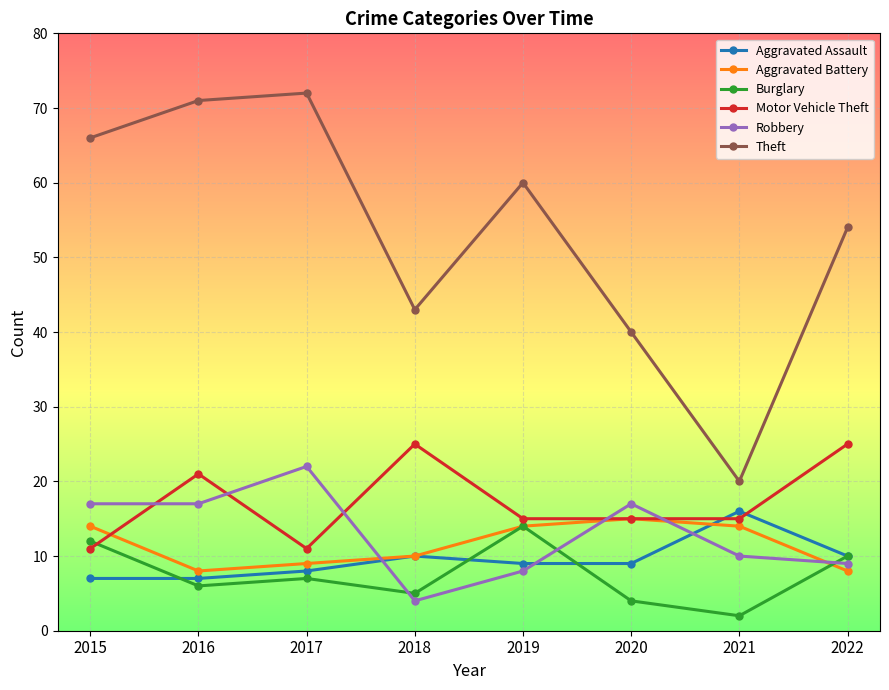

Reading left to right, extract all data points from this chart.

Aggravated Assault: 7	7	8	10	9	9	16	10
Aggravated Battery: 14	8	9	10	14	15	14	8
Burglary: 12	6	7	5	14	4	2	10
Motor Vehicle Theft: 11	21	11	25	15	15	15	25
Robbery: 17	17	22	4	8	17	10	9
Theft: 66	71	72	43	60	40	20	54